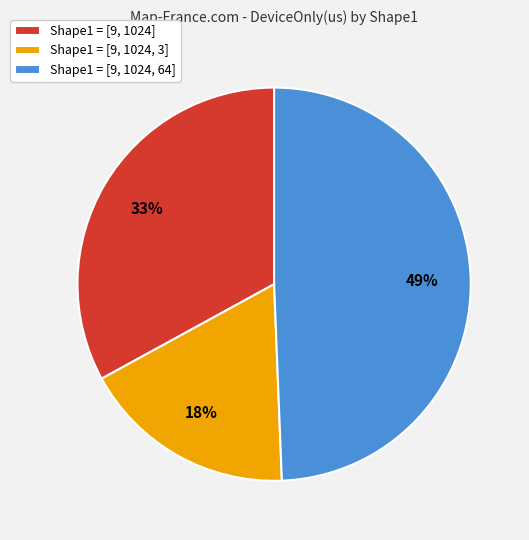

Combined, do Shape1 = [9, 1024] and Shape1 = [9, 1024, 64] account for over 50%?

Yes